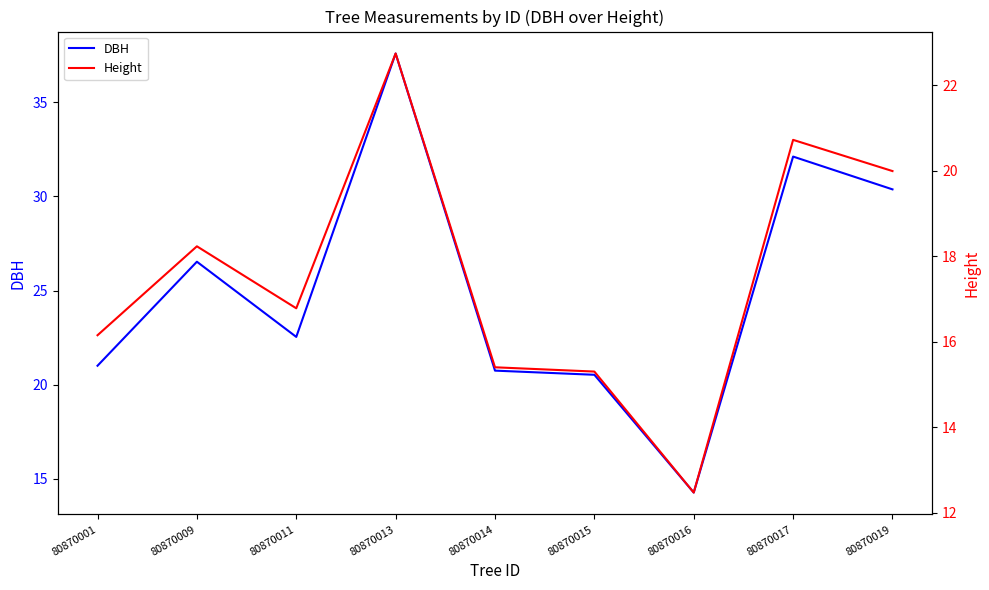

What is the sum of all Height values?

157.8